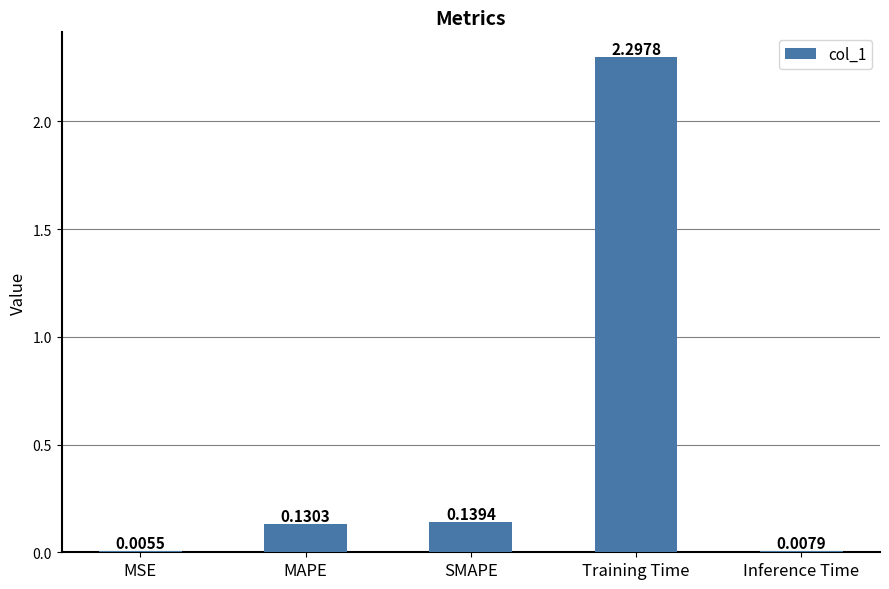

Which has a higher value, SMAPE or MAPE?

SMAPE